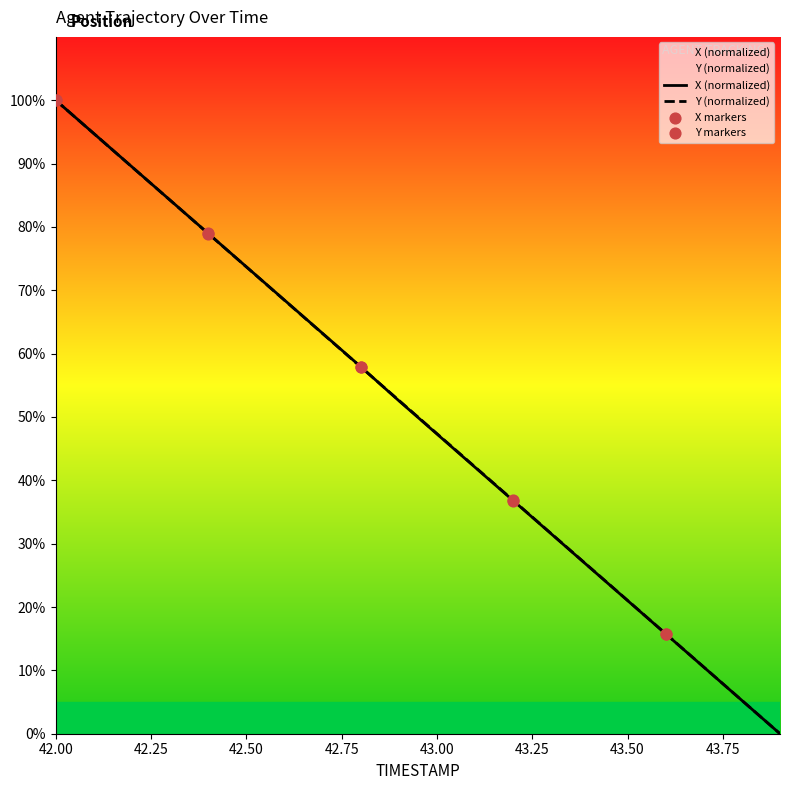

What is the highest value of the X (normalized) series?

100.0